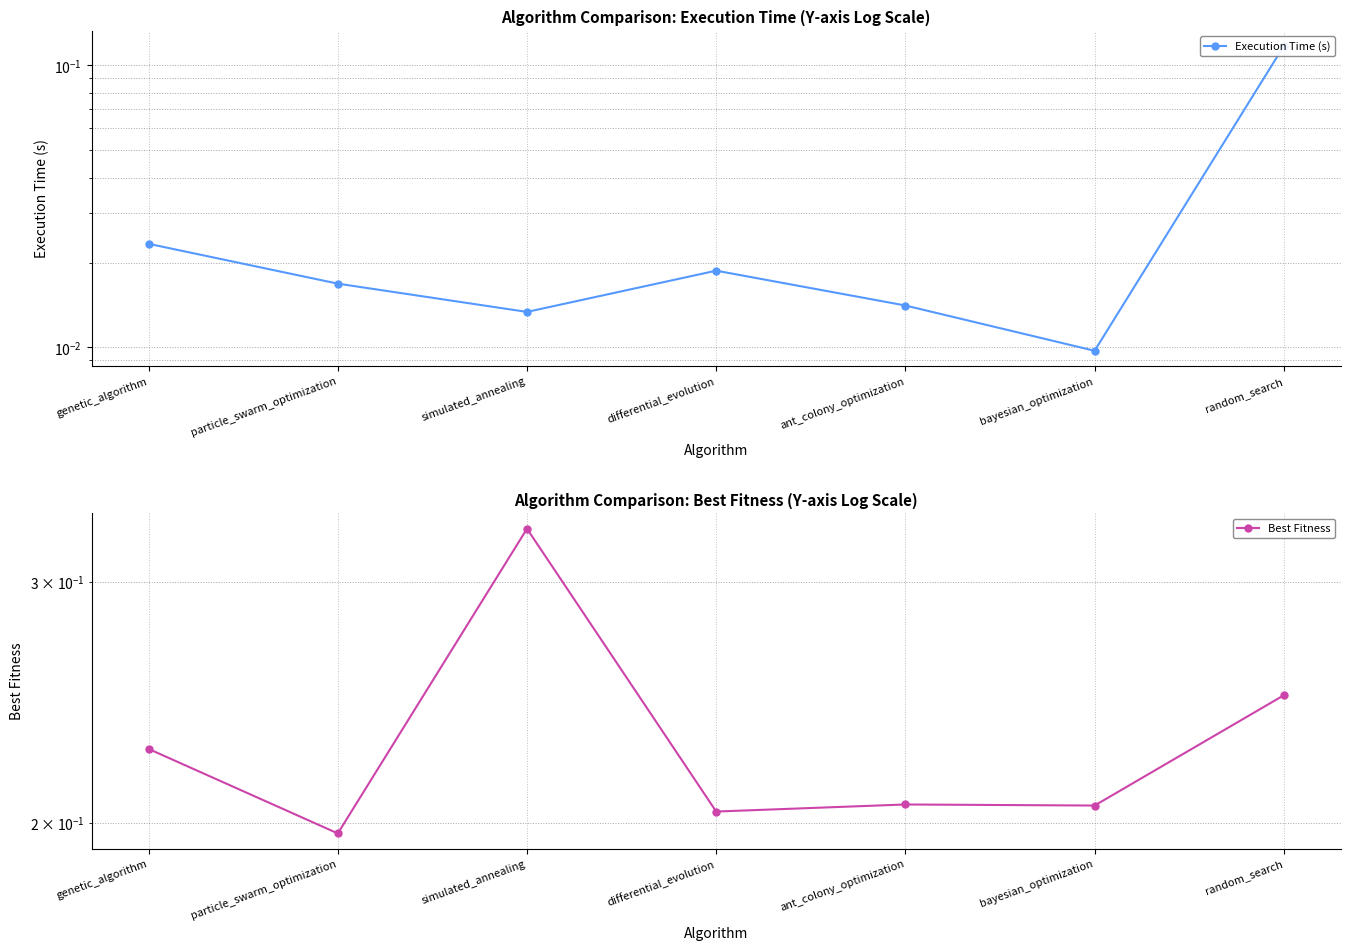

Rank the series by their maximum value, from lowest to highest.

Execution Time (s), Best Fitness